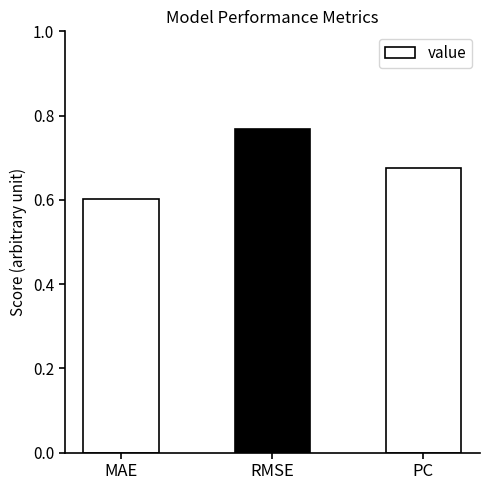

How many categories are shown in the chart?

3